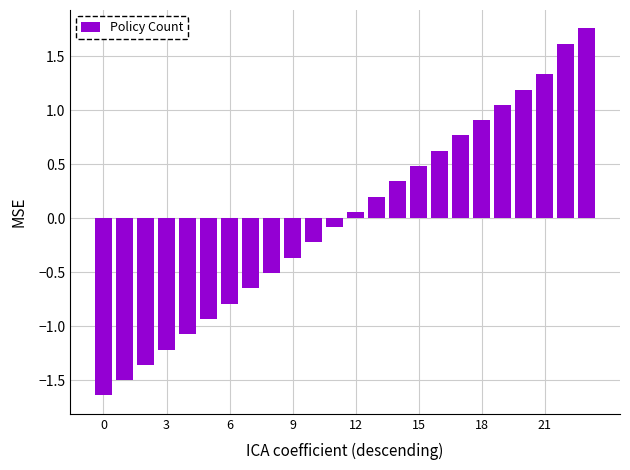

What is the difference between the second highest and second lowest values?

3.1